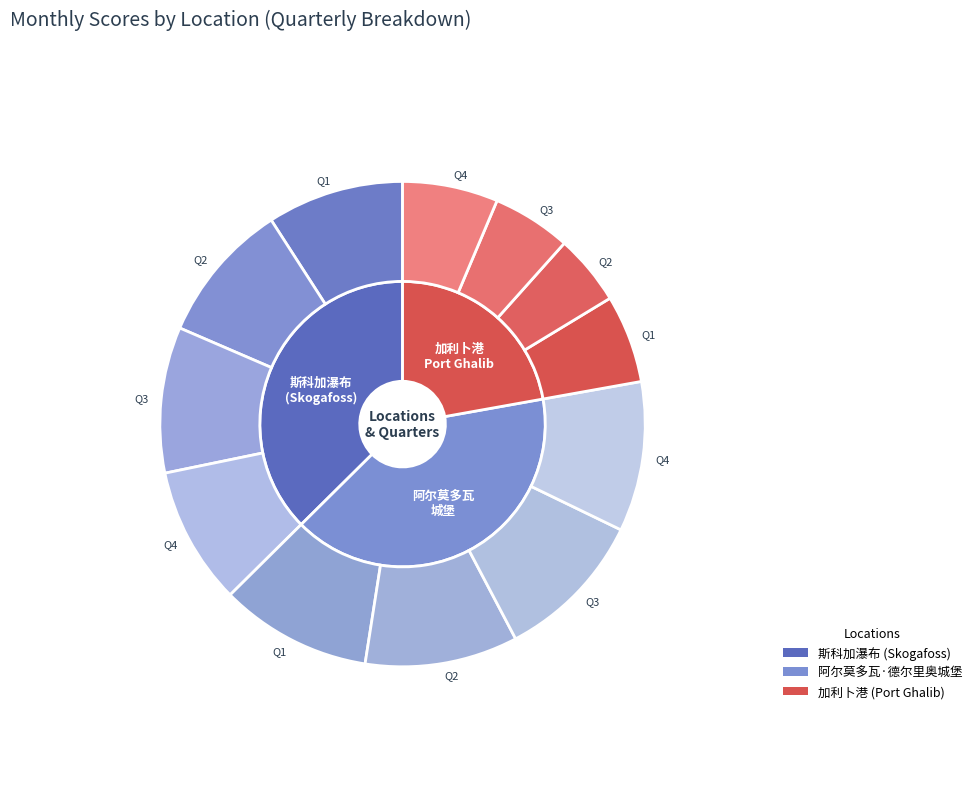

The Jun slice represents 1% of the pie. True or false?

False